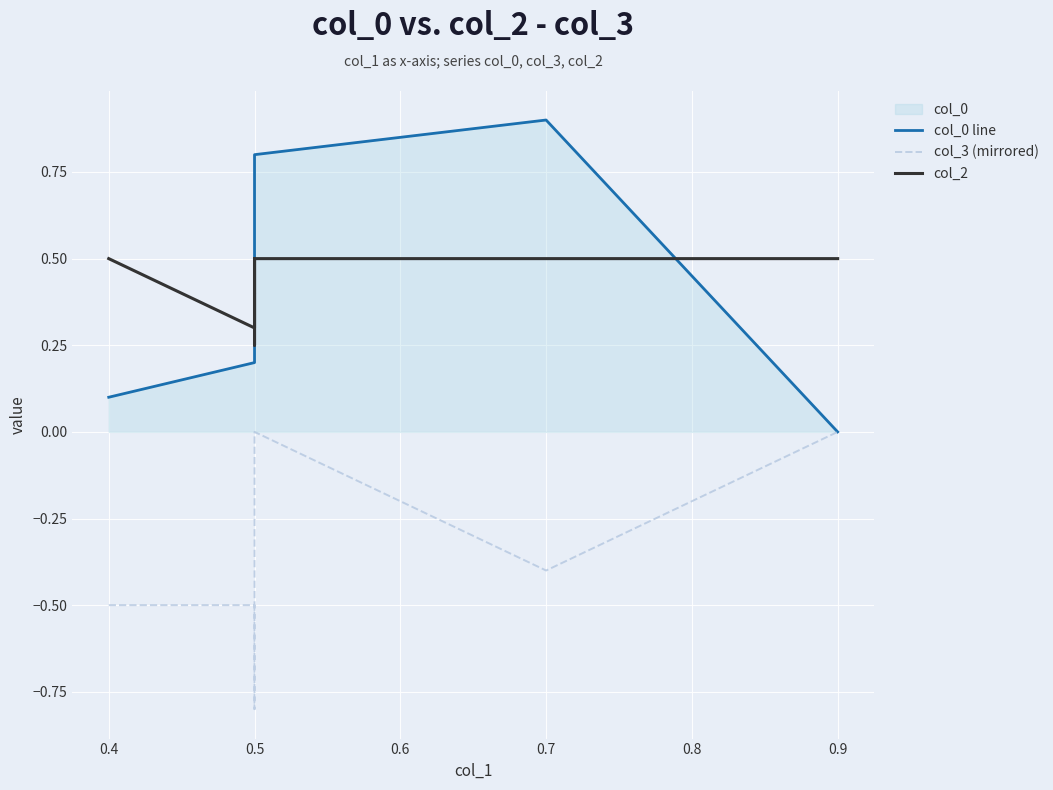

True or false: col_3 (mirrored) and col_2 intersect in this chart.

False